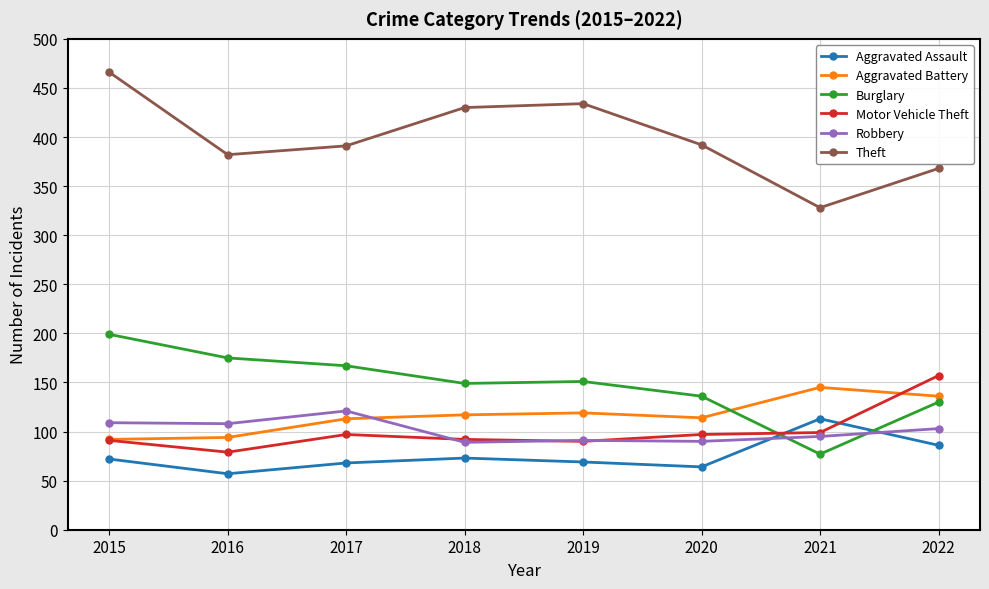

List the series in order of their peak value, highest first.

Theft, Burglary, Motor Vehicle Theft, Aggravated Battery, Robbery, Aggravated Assault